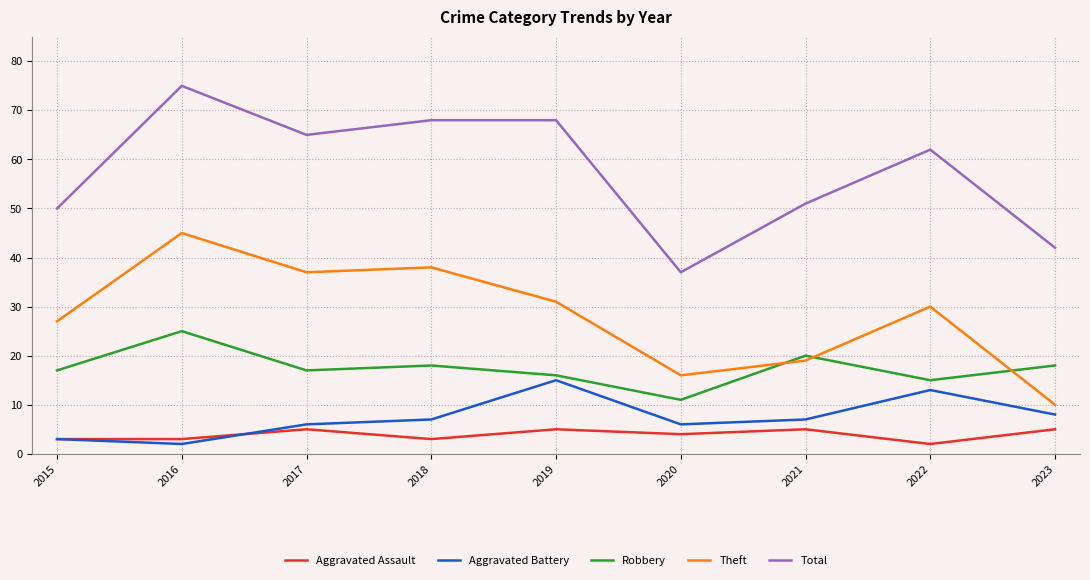

Where is Theft nearest to the value 27?

2015